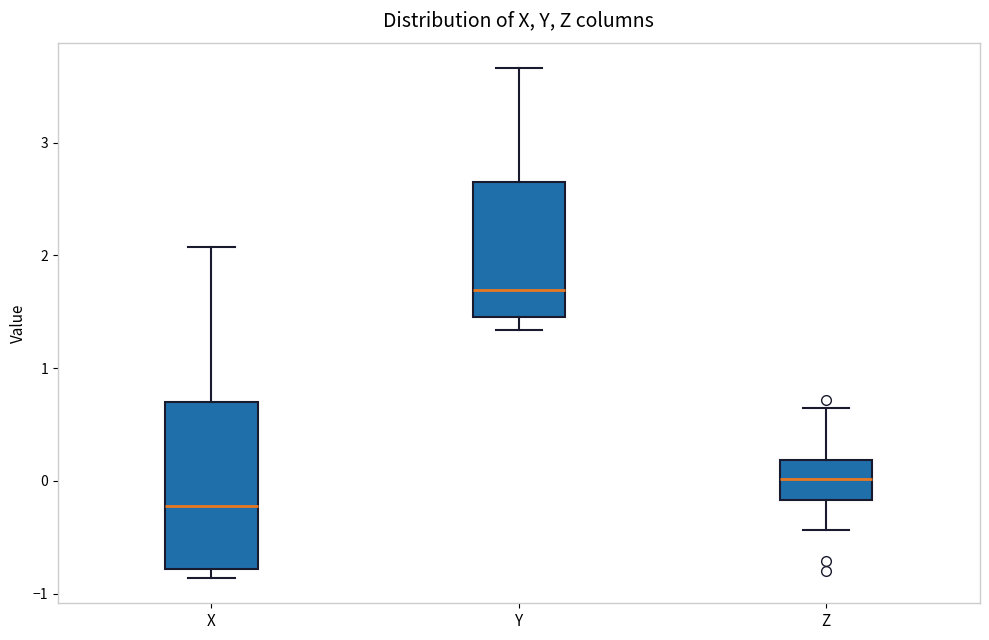

Reading left to right, transcribe this box plot: for each box, give where its median line is, the range the box spans, and where its two whiskers end, as read against the y-axis. The values are not printed on the chart, so give them approximately, as read against the axis.

X: median -0.2, box -0.8 to 0.7, whiskers -0.9 to 2.1
Y: median 1.7, box 1.5 to 2.7, whiskers 1.3 to 3.7
Z: median 0.0, box -0.2 to 0.2, whiskers -0.4 to 0.6